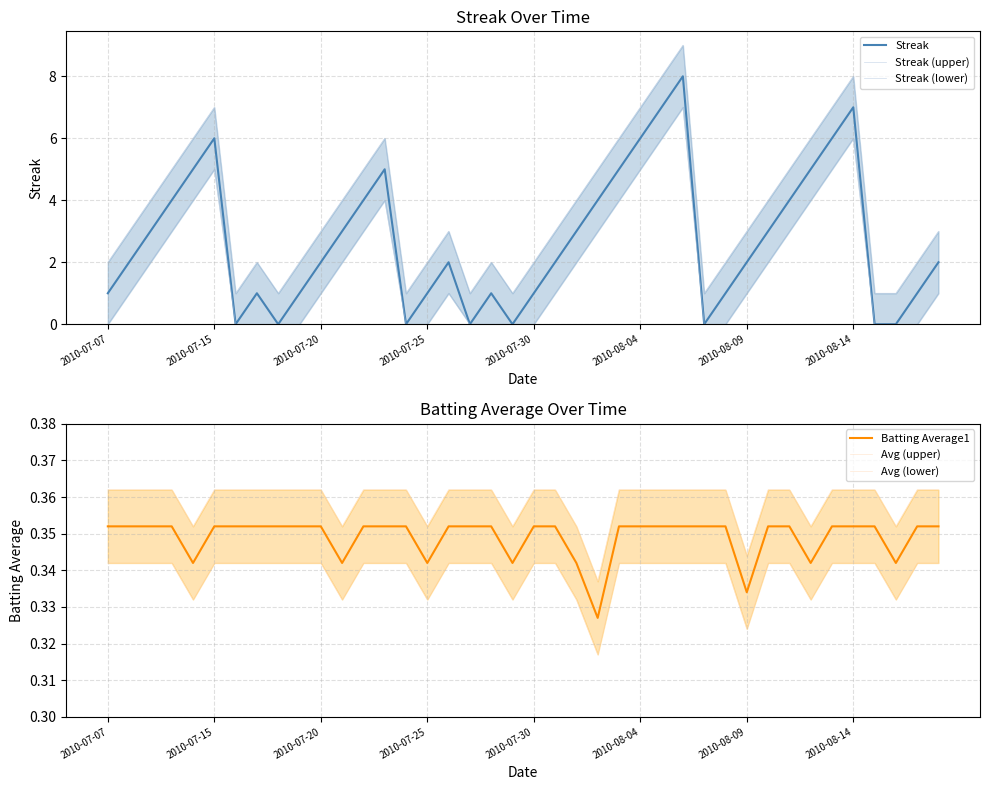

What is the maximum value for Streak?

8